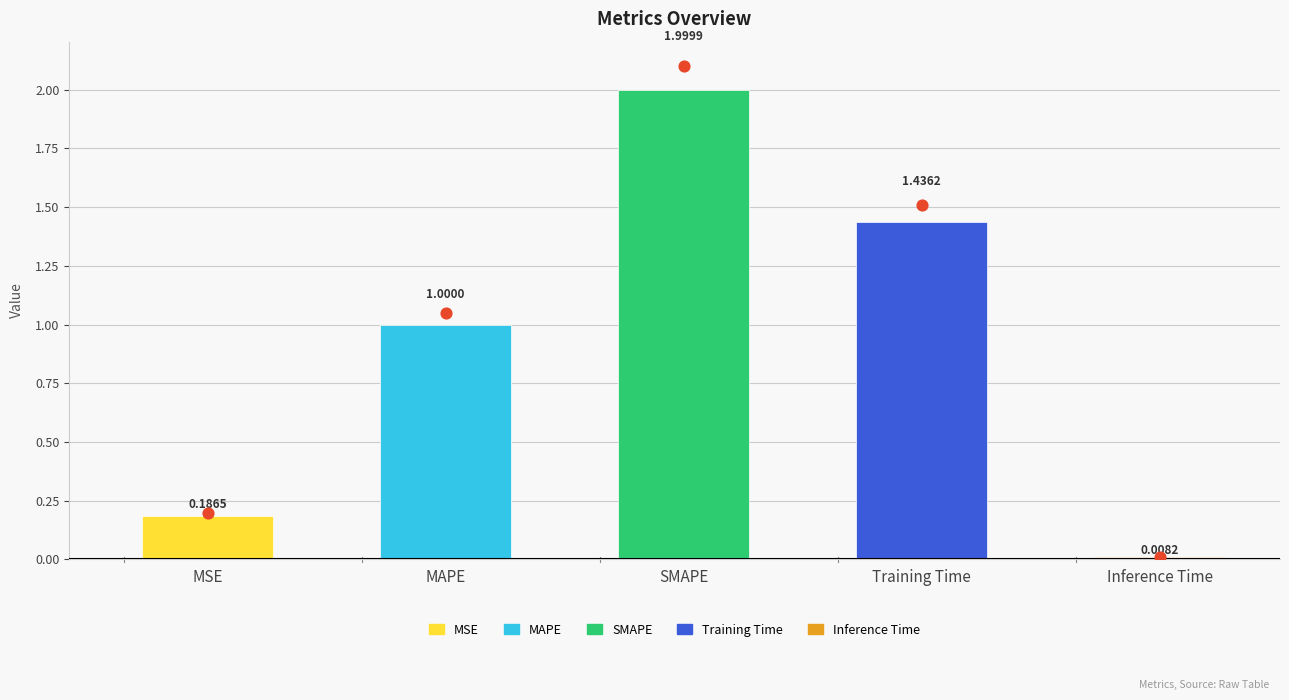

What is the change in value from MAPE to SMAPE?

+1.0